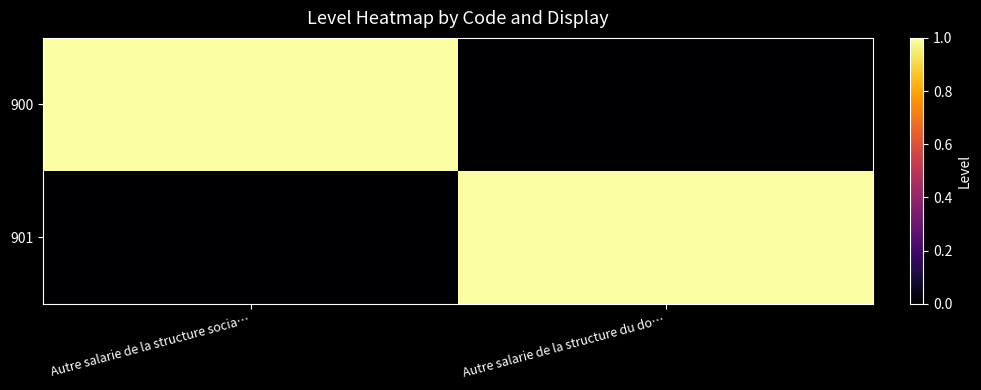

What is the difference between the highest and lowest values at Autre salarie de la structure socia…?

1